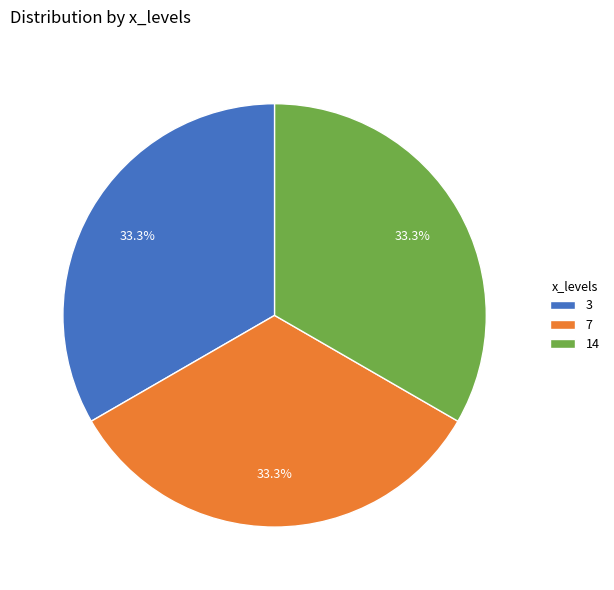

How much of the chart is everything except 3?

66.7%